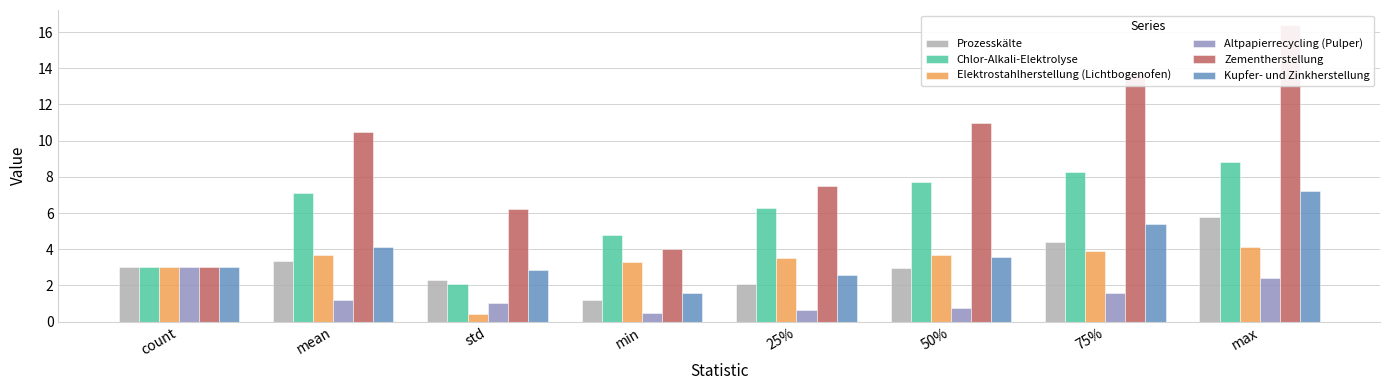

Is it true that Prozesskälte equals 2.1 at 25%?

True